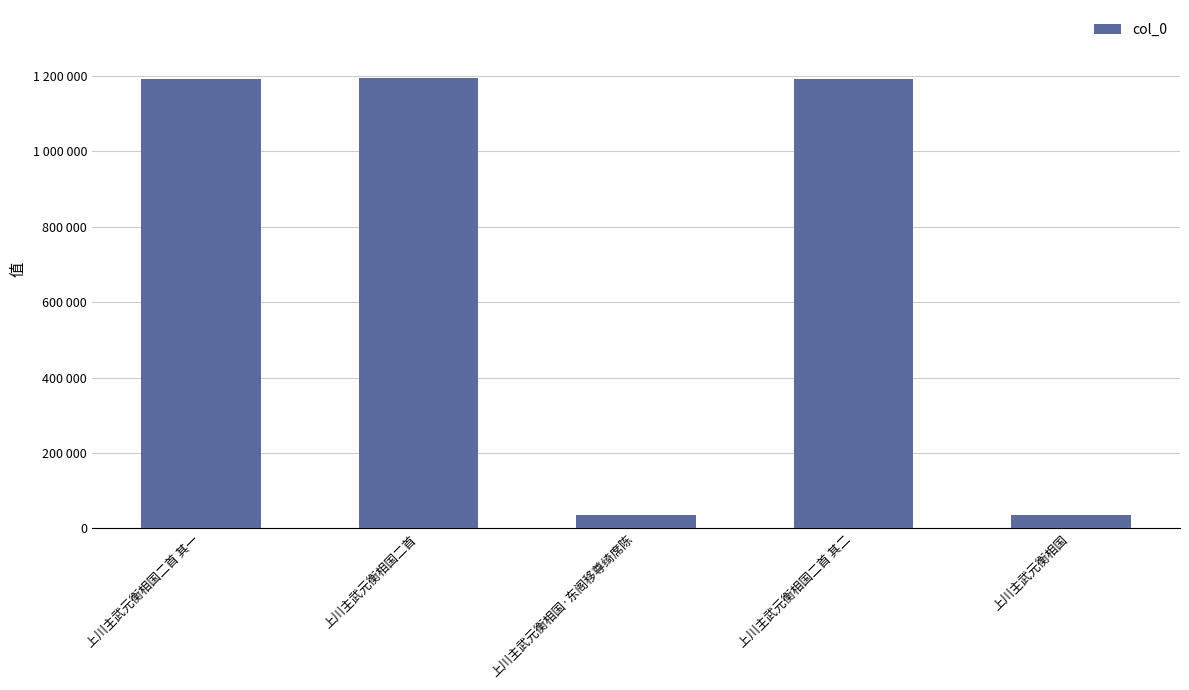

Rank the categories by value from highest to lowest.

上川主武元衡相国二首, 上川主武元衡相国二首 其二, 上川主武元衡相国二首 其一, 上川主武元衡相国·东阁移尊绮席陈, 上川主武元衡相国